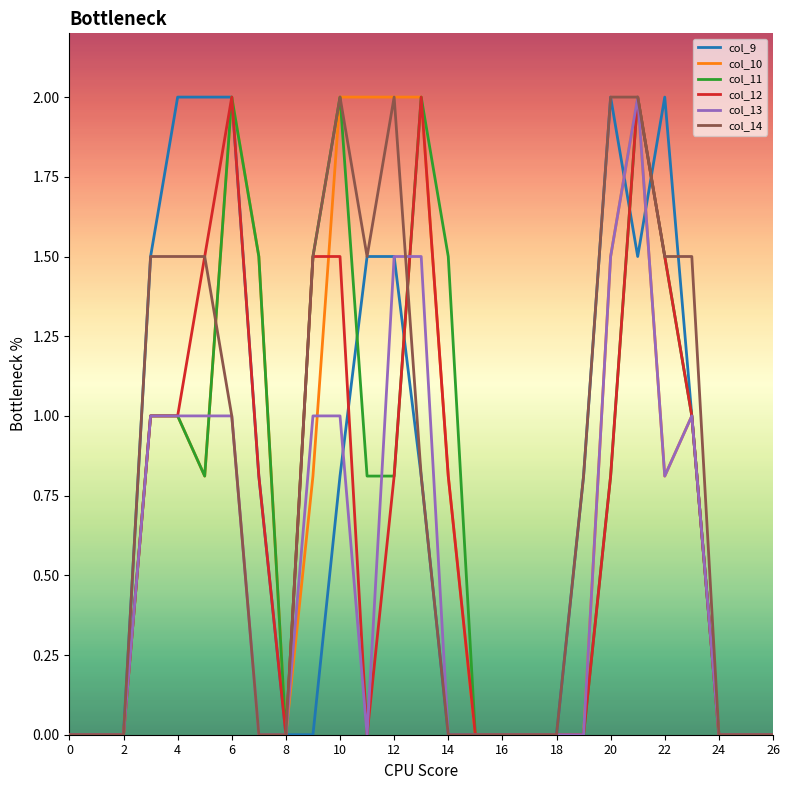

What is the maximum value for col_14?

2.0